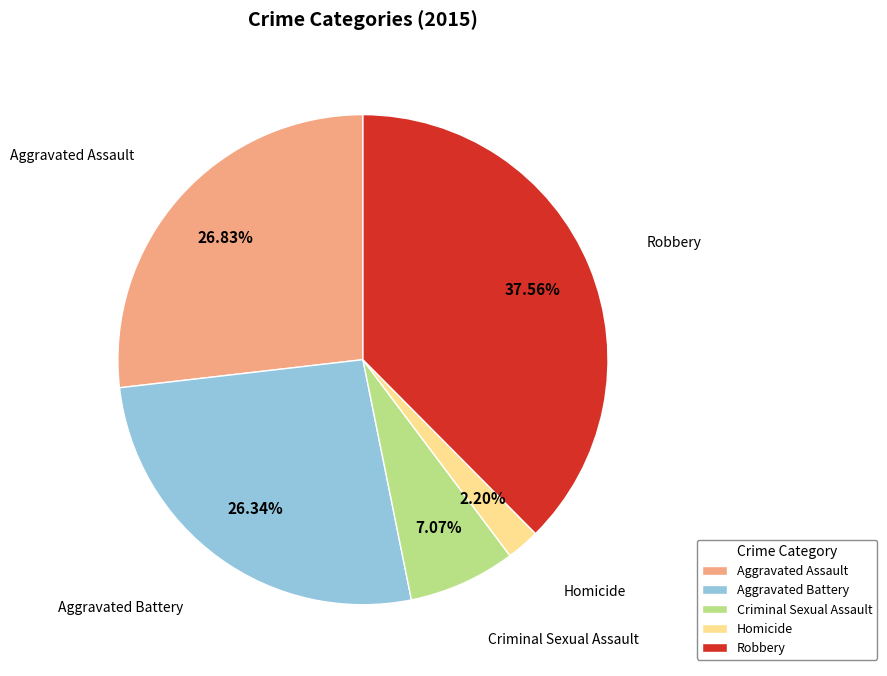

To the nearest percent, what portion does Aggravated Assault represent?

27%